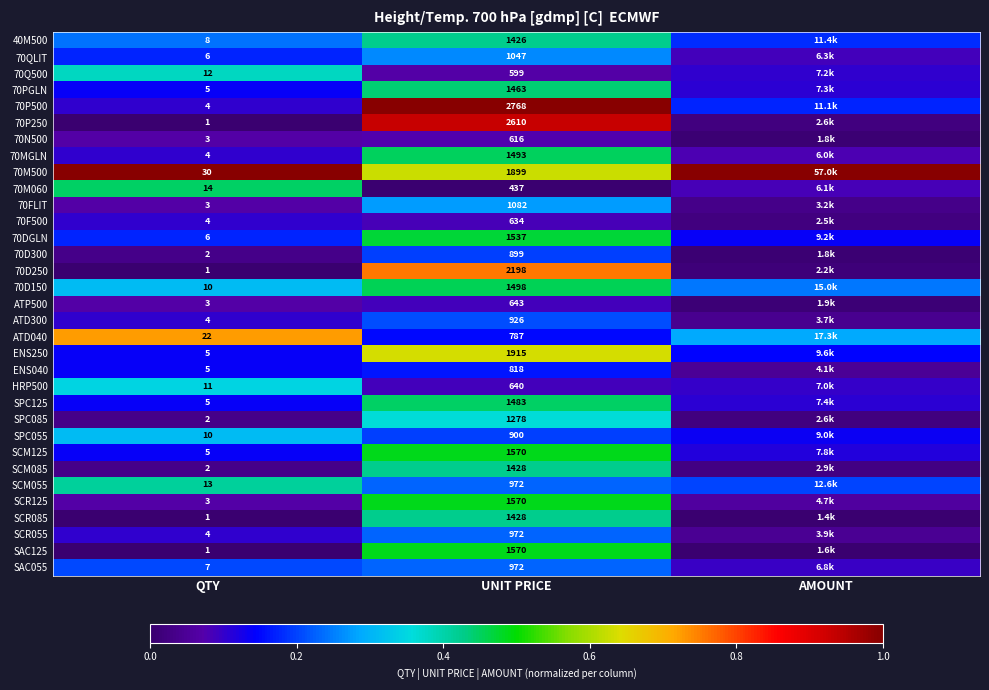

True or false: 70P250 has a value of 0.9 at UNIT PRICE.

True